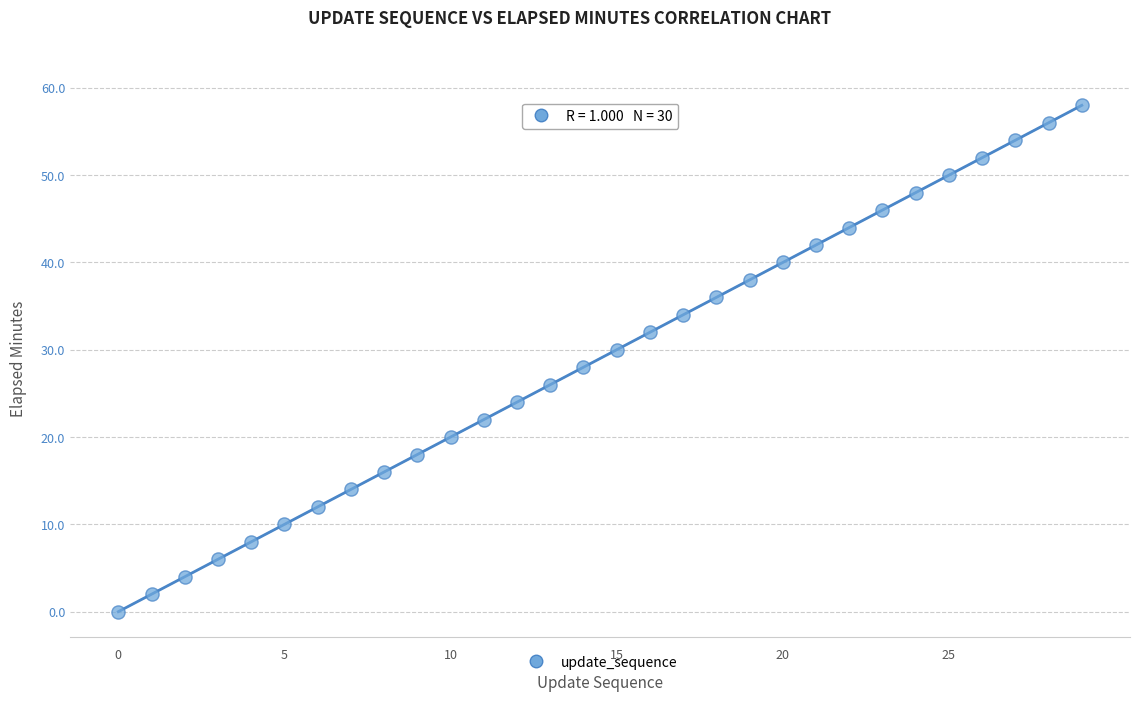

What is the range of Y values (max minus min)?

58